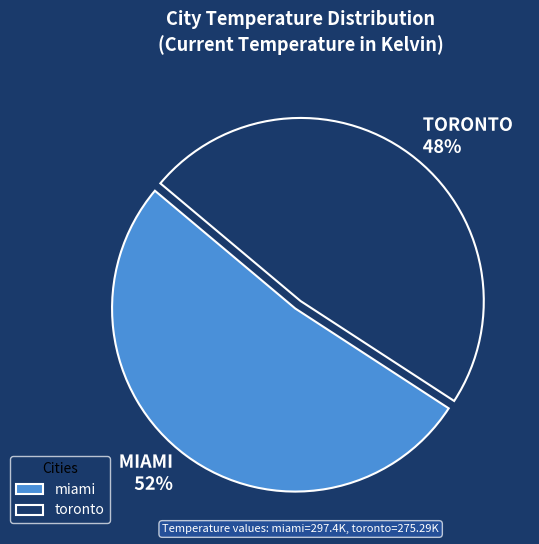

How many segments does this pie chart have?

2